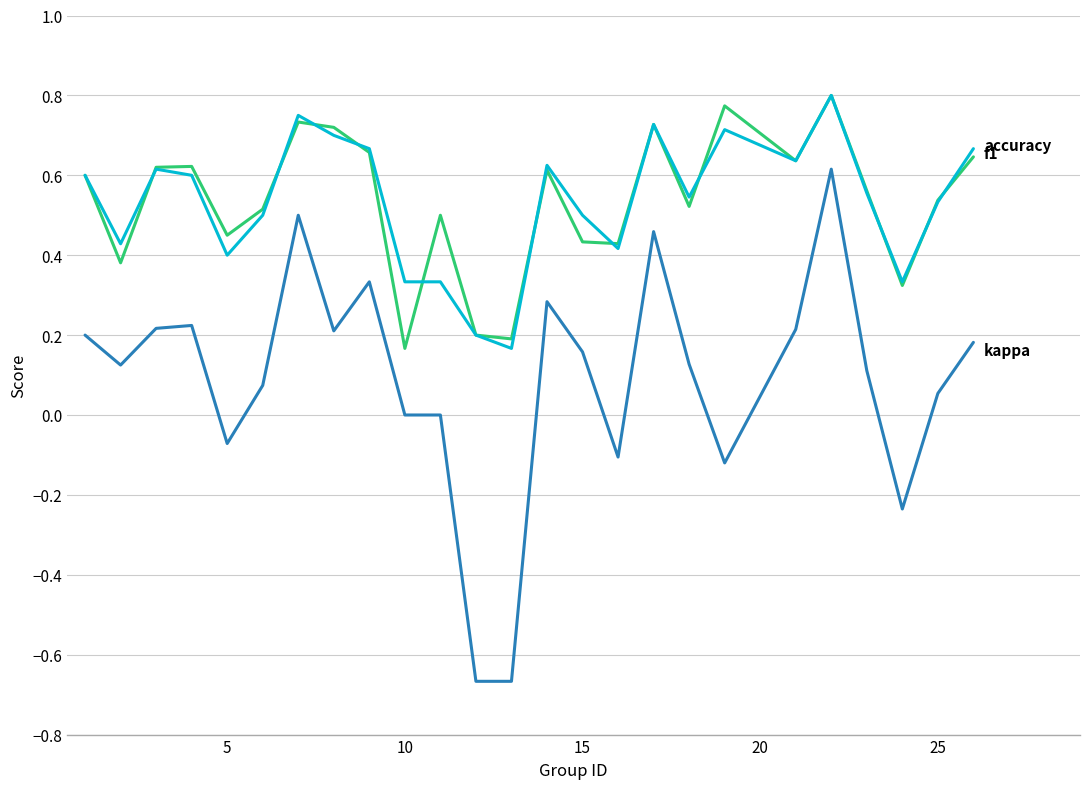

How many series are shown in this chart?

3